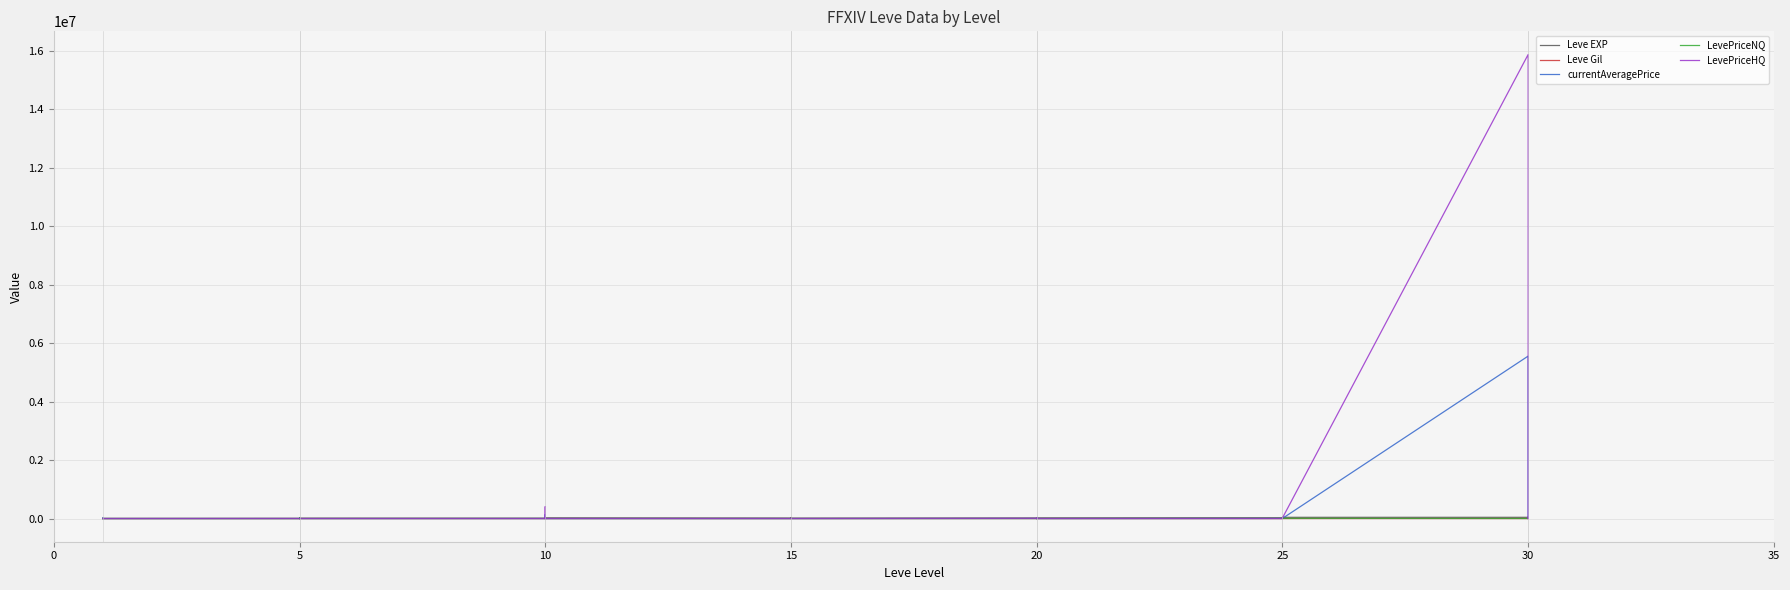

What is the label of the 20th point from the left?

15